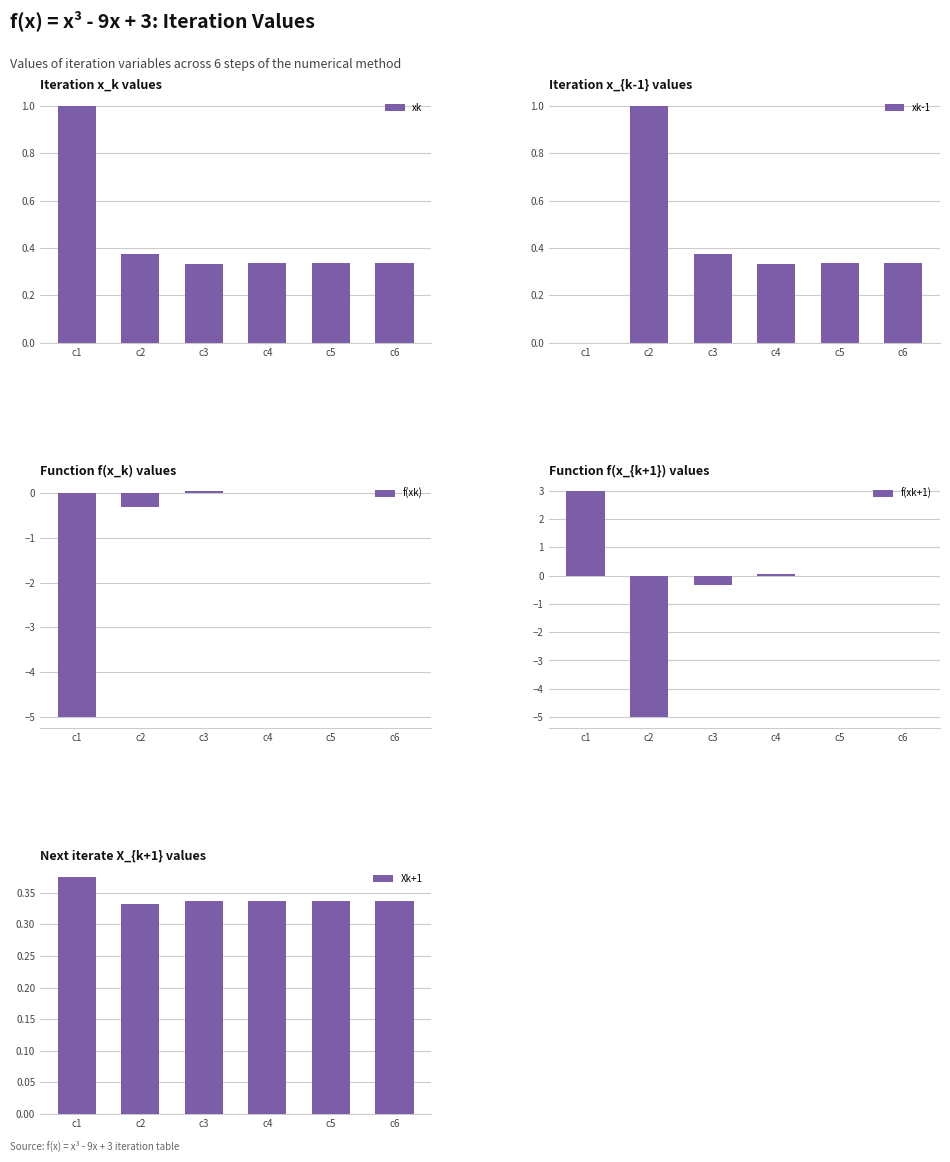

The value of Xk+1 at c2 is 0.6. True or false?

False